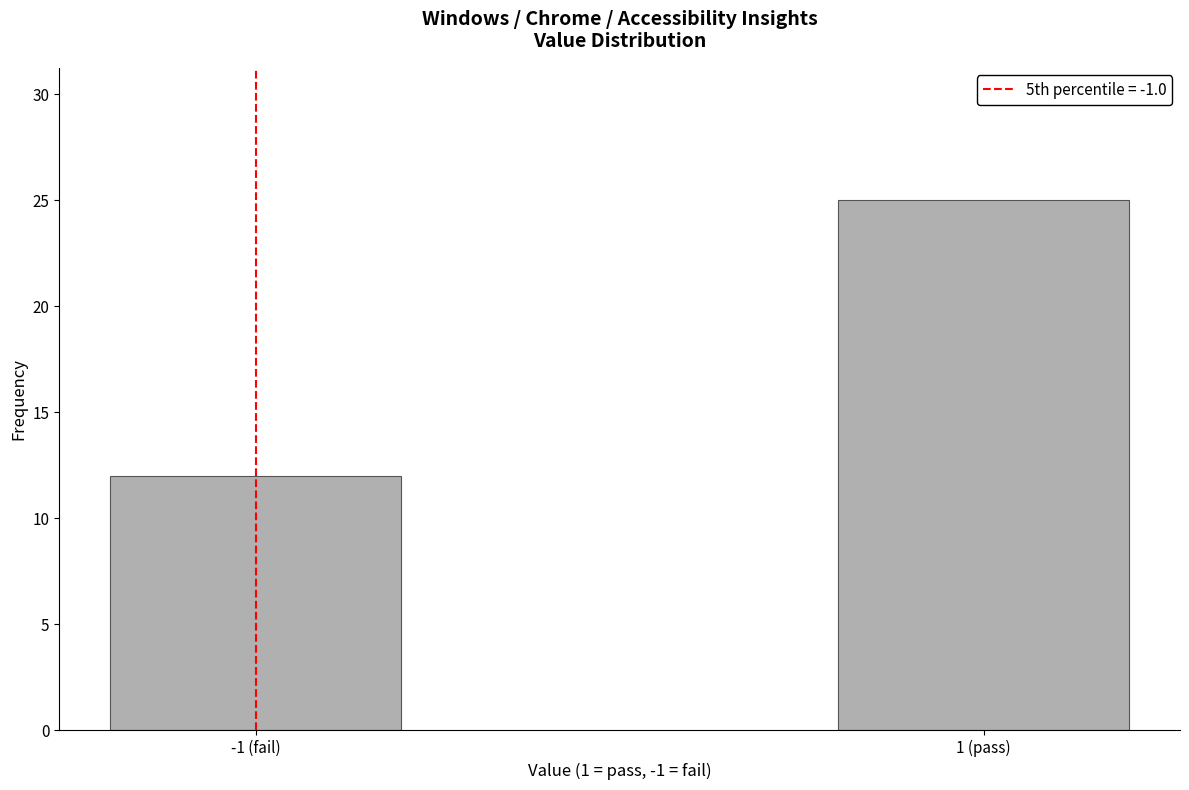

Reading right to left, extract all data points from this chart.

1 (pass)=25	-1 (fail)=12